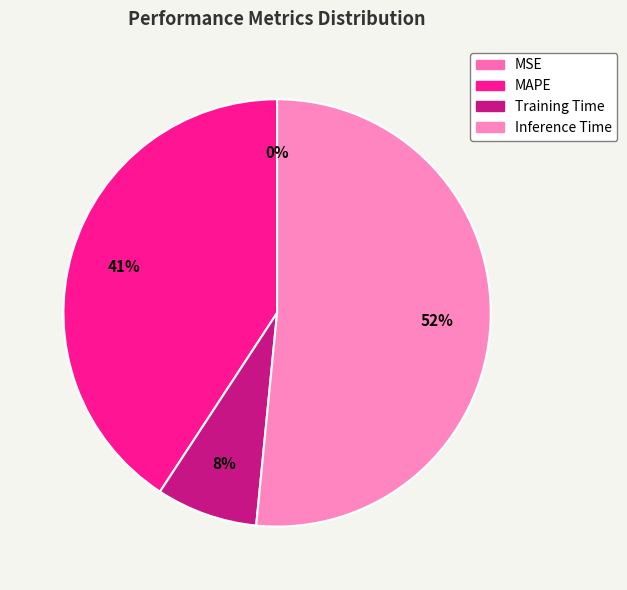

What is the change in value from MSE to Training Time?

+0.2